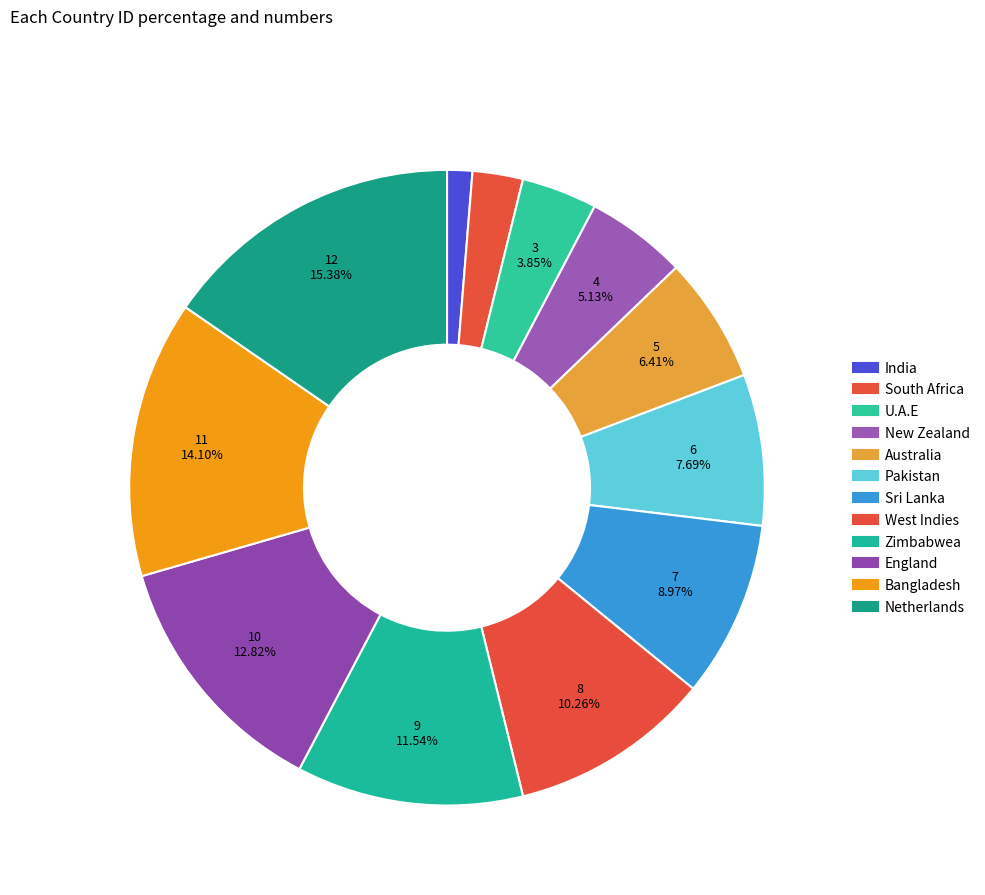

True or false: England accounts for 13% of the total.

True